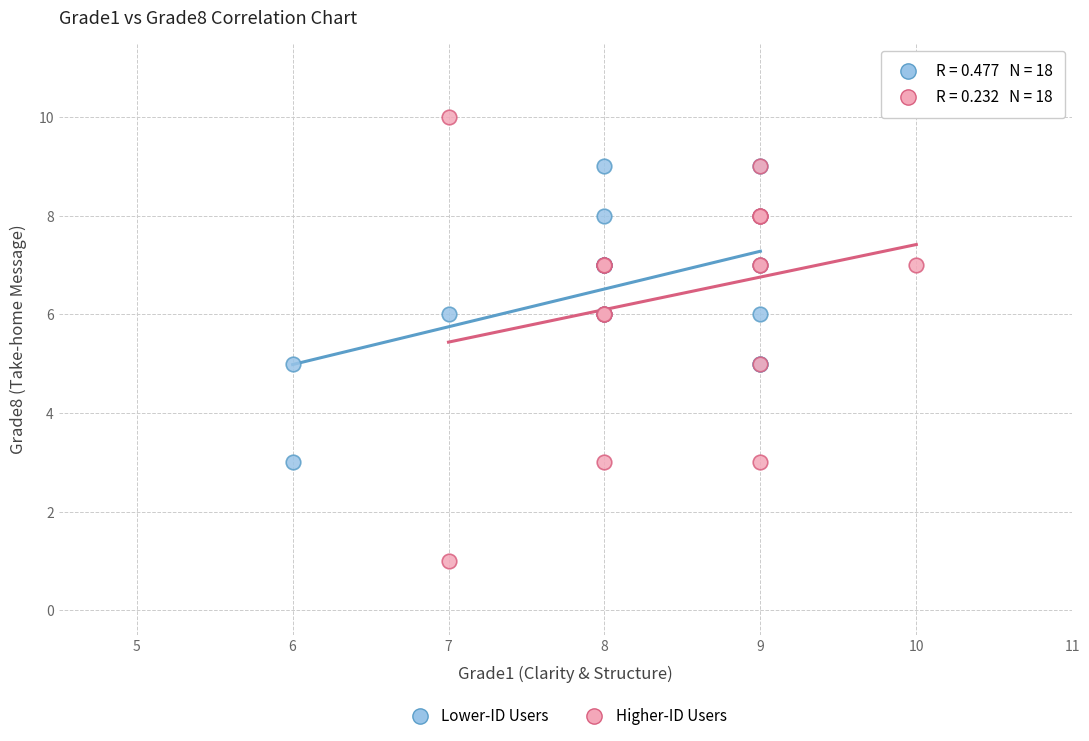

Which series contains the highest Y value?

Higher-ID Users